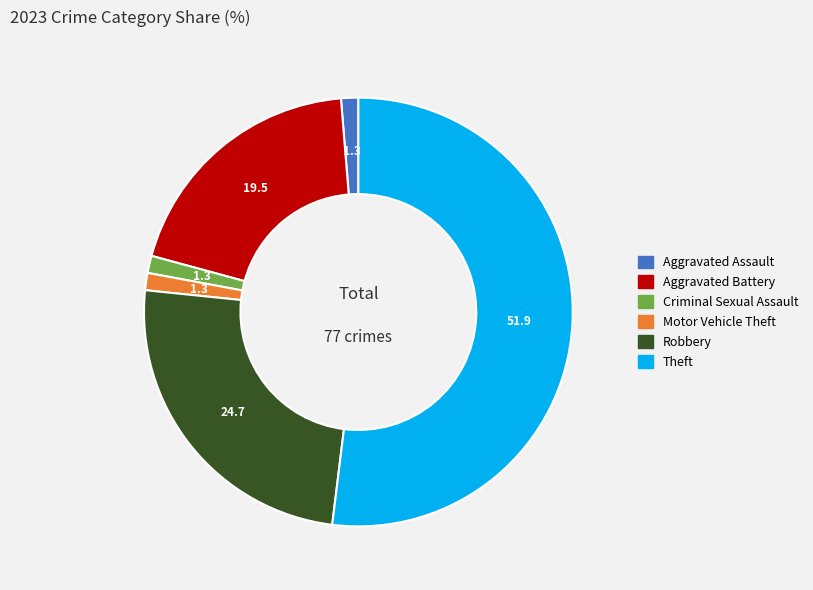

Is there a majority slice in this chart?

Yes